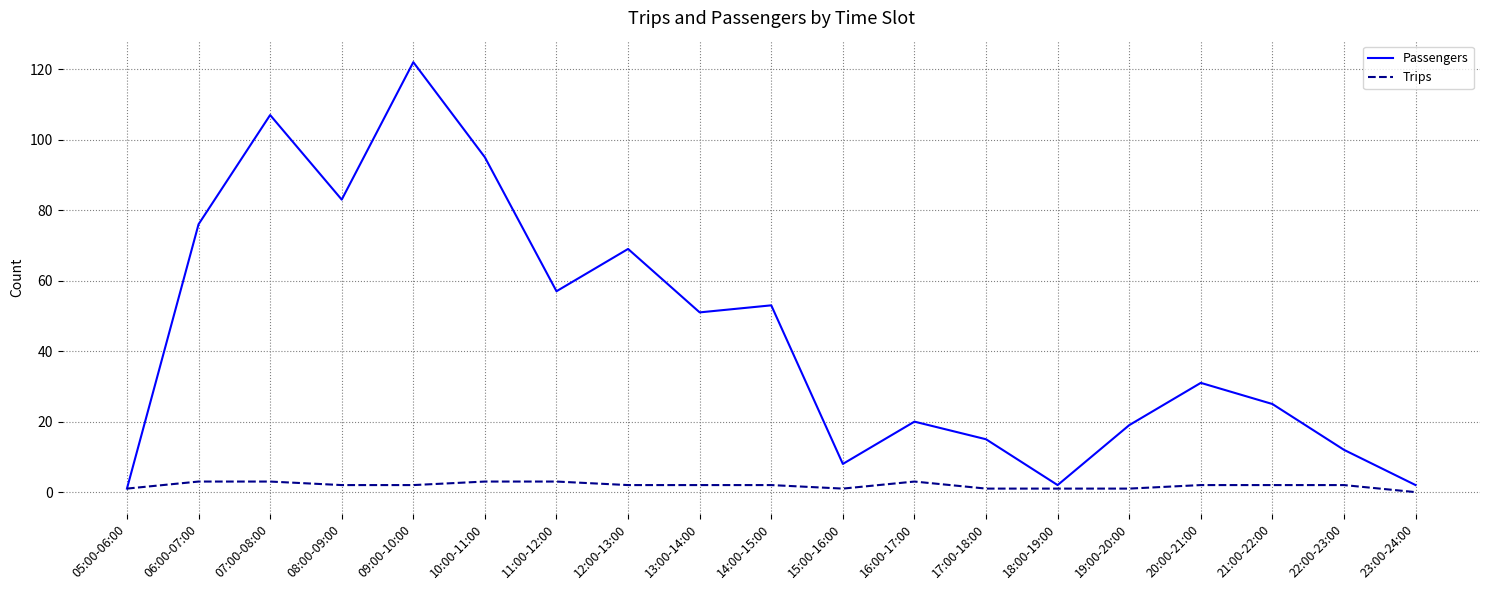

Reading left to right, what are all the values shown in this chart?

Passengers: 1	76	107	83	122	95	57	69	51	53	8	20	15	2	19	31	25	12	2
Trips: 1	3	3	2	2	3	3	2	2	2	1	3	1	1	1	2	2	2	0